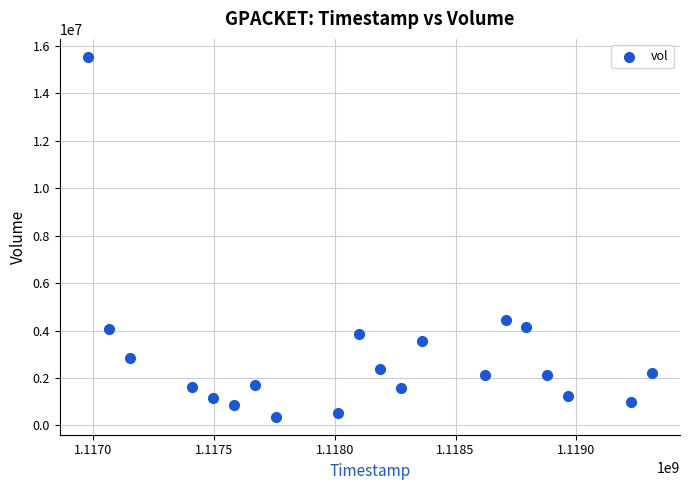

What is the range of X values (max minus min)?

2332800